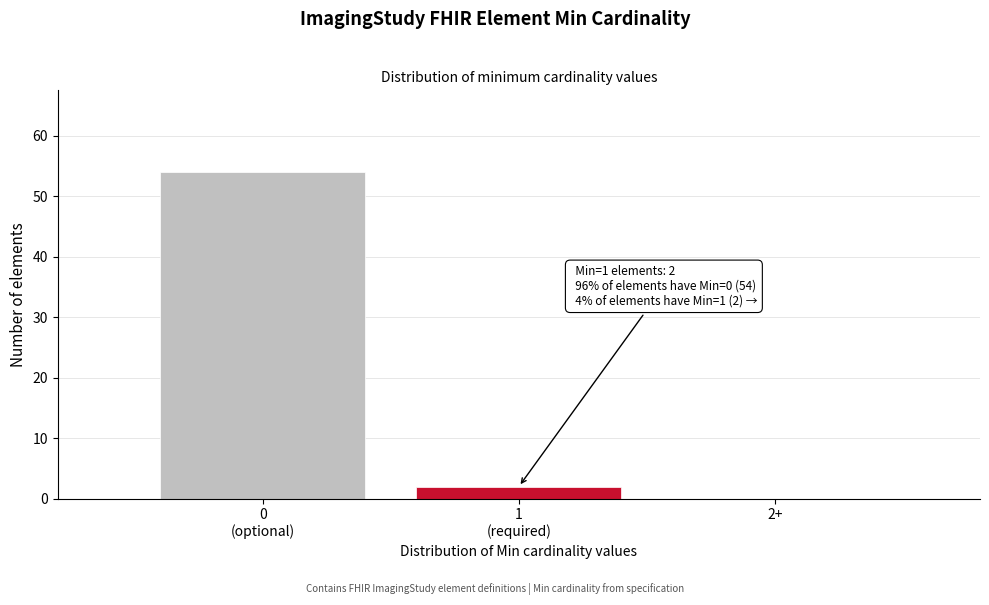

What is the greatest value displayed?

54